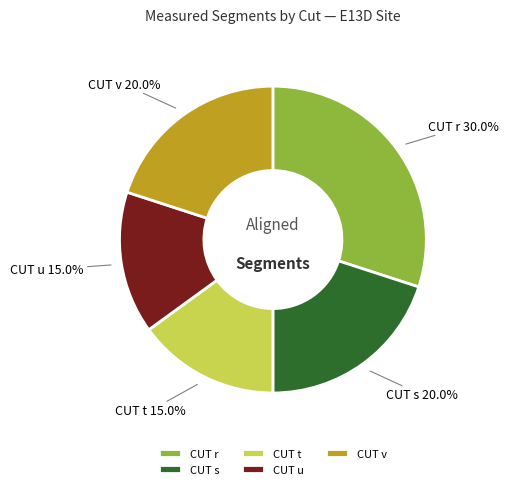

Count the number of slices in the pie.

5